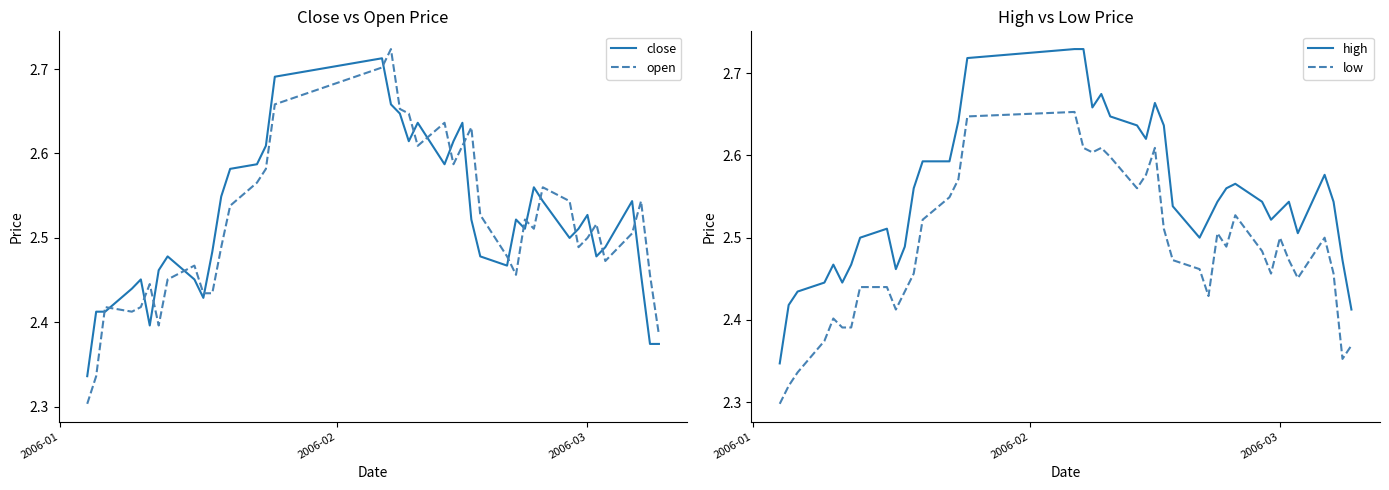

How many times do close and open cross each other?

19